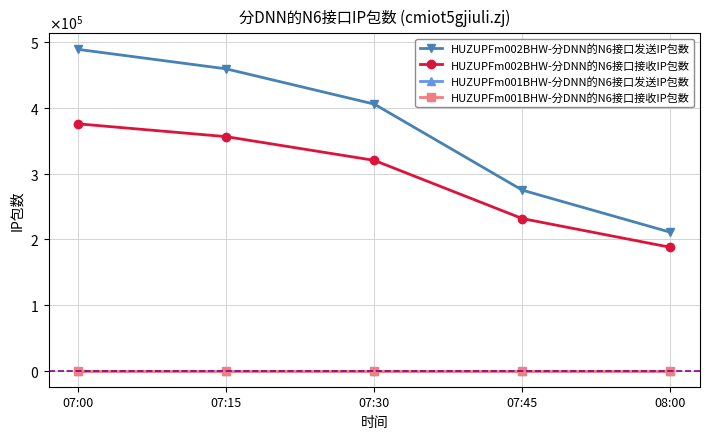

What is the total value across all series at 07:30?

726249